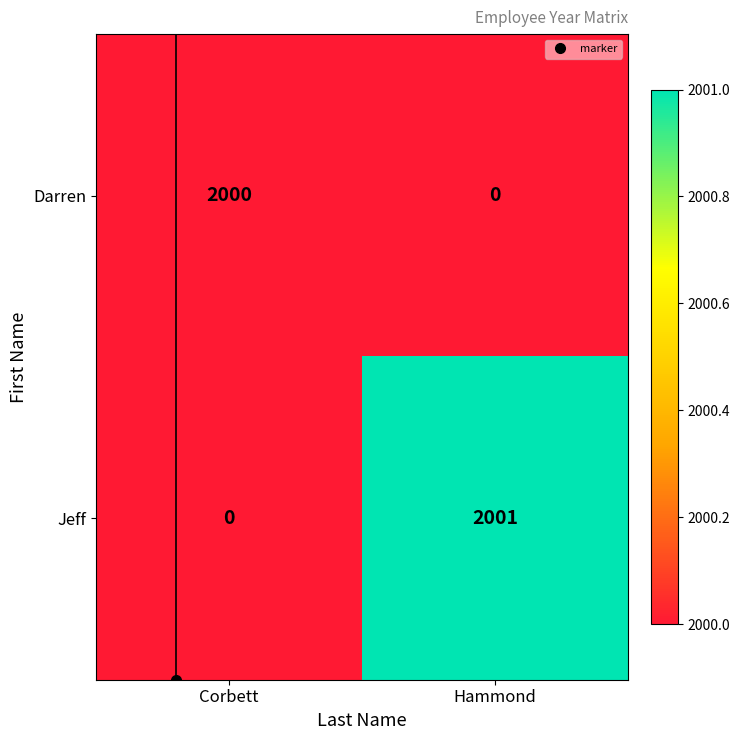

At how many categories does at least one series exceed 87?

2